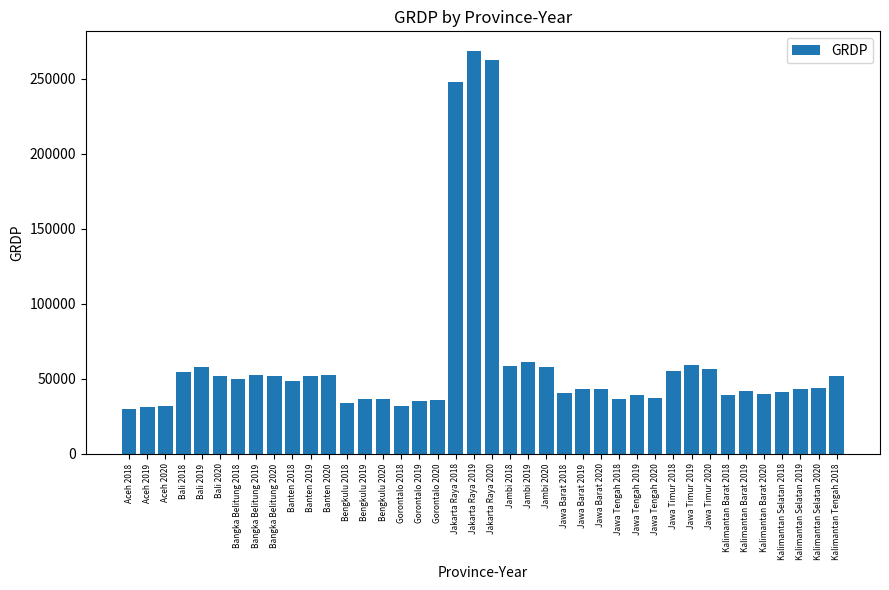

The value at Jawa Barat 2018 is 68072. True or false?

False